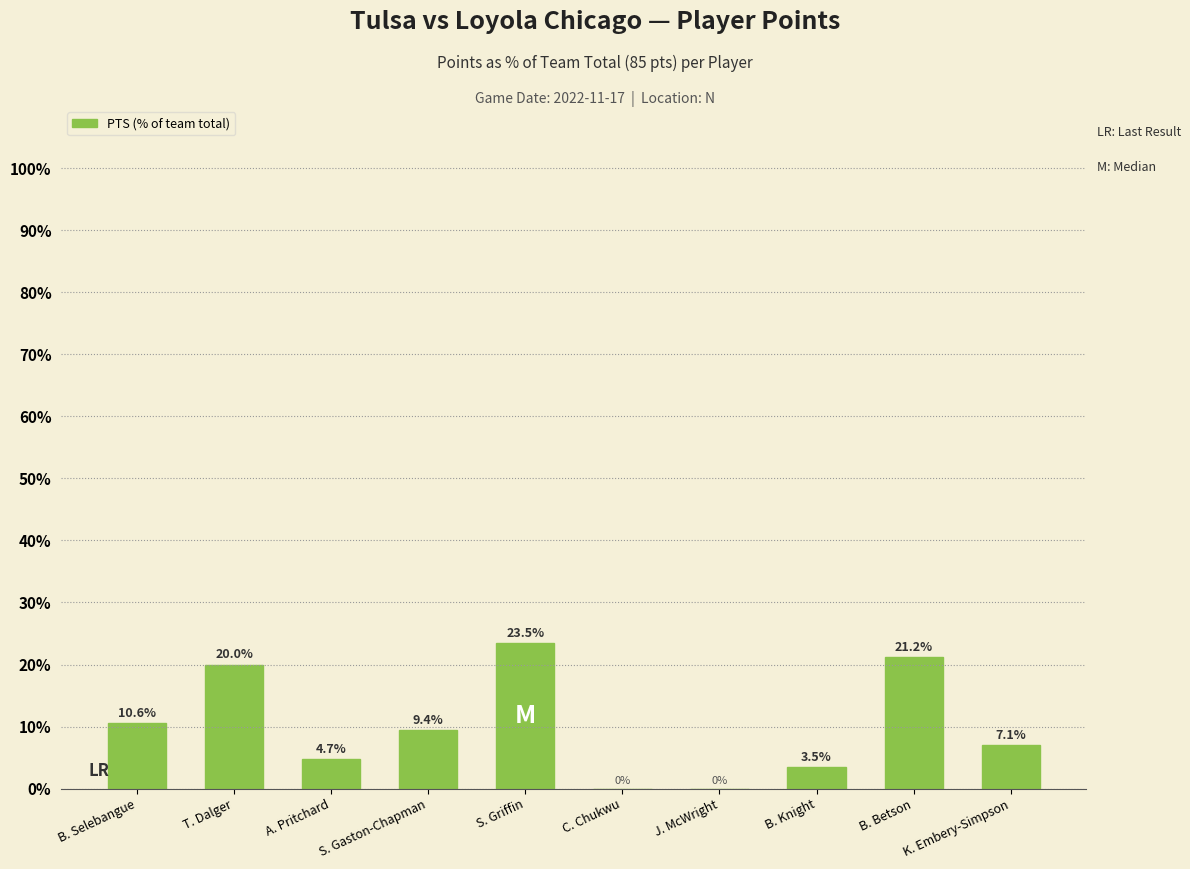

Are the bars horizontal?

No